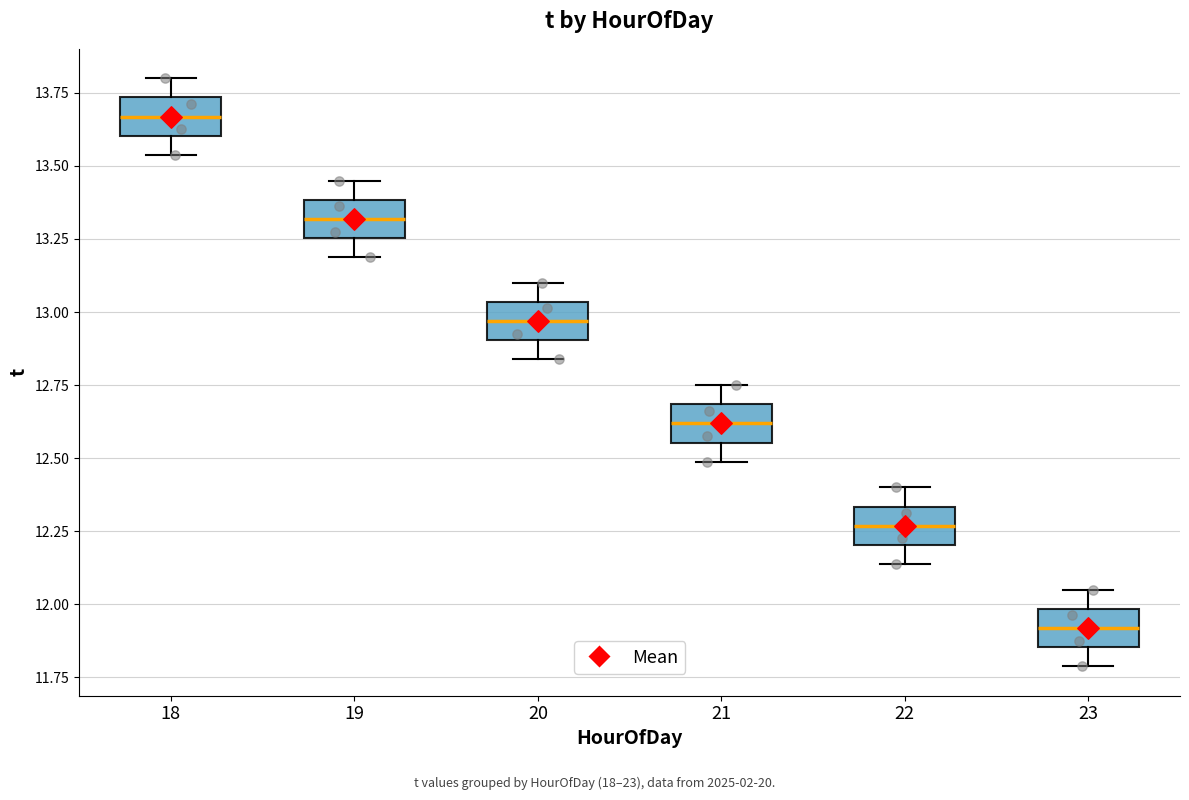

Reading left to right, transcribe this box plot: for each box, give where its median line is, the range the box spans, and where its two whiskers end, as read against the y-axis. The values are not printed on the chart, so give them approximately, as read against the axis.

18: median 13.65, box 13.60 to 13.75, whiskers 13.55 to 13.80
19: median 13.30, box 13.25 to 13.40, whiskers 13.20 to 13.45
20: median 12.95, box 12.90 to 13.05, whiskers 12.85 to 13.10
21: median 12.60, box 12.55 to 12.70, whiskers 12.50 to 12.75
22: median 12.25, box 12.20 to 12.35, whiskers 12.15 to 12.40
23: median 11.90, box 11.85 to 12.00, whiskers 11.80 to 12.05